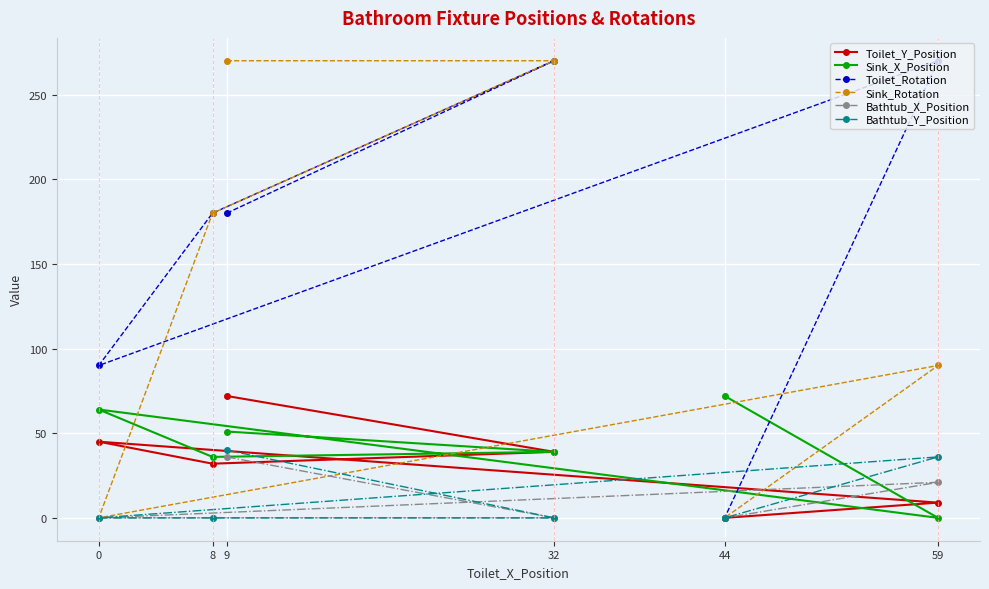

Is the value of Toilet_Y_Position at 44 greater than the value of Toilet_Rotation at 9?

No